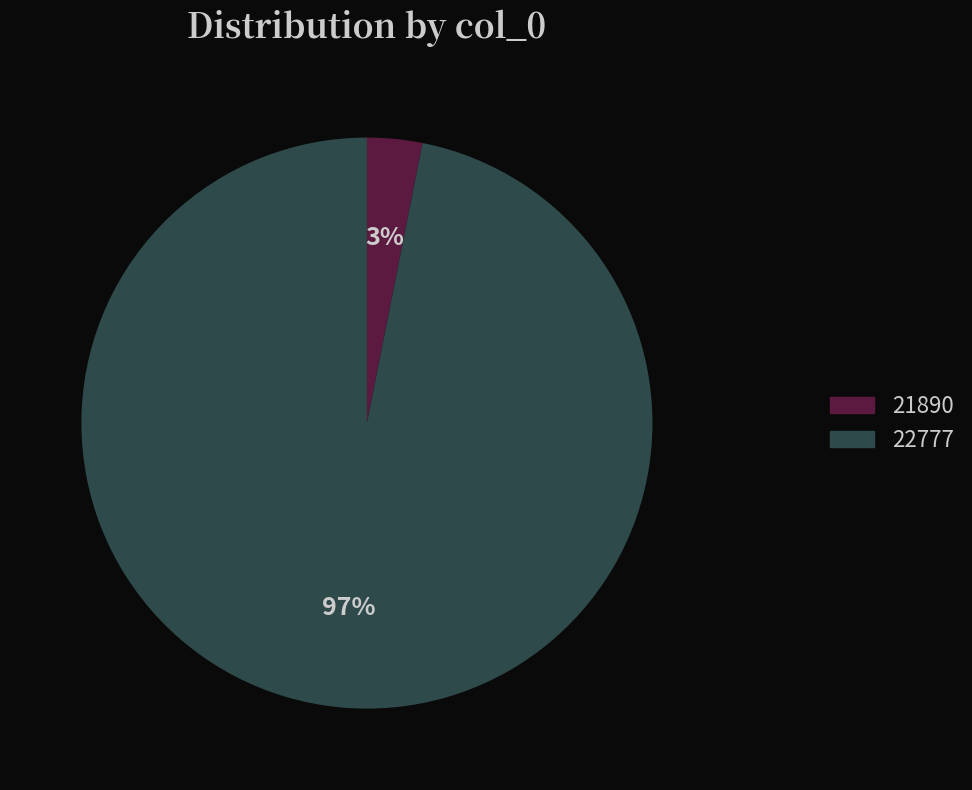

To the nearest percent, what portion does 21890 represent?

3%